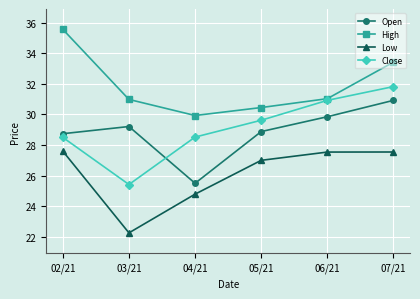

At how many categories does at least one series exceed 24?

6